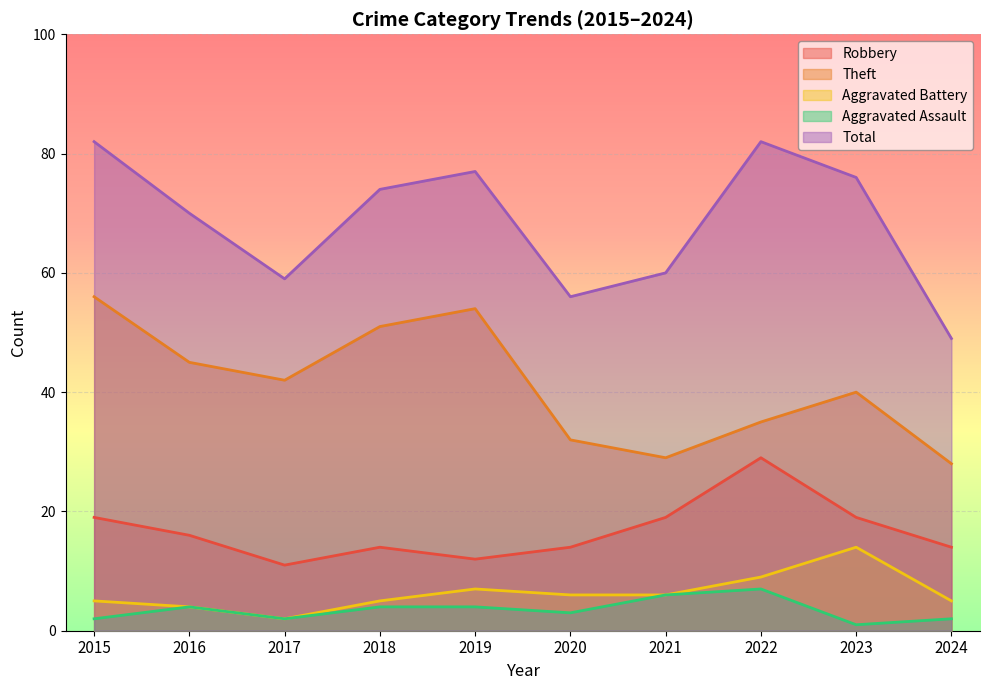

True or false: Aggravated Battery has more than 1 interior local peaks.

True